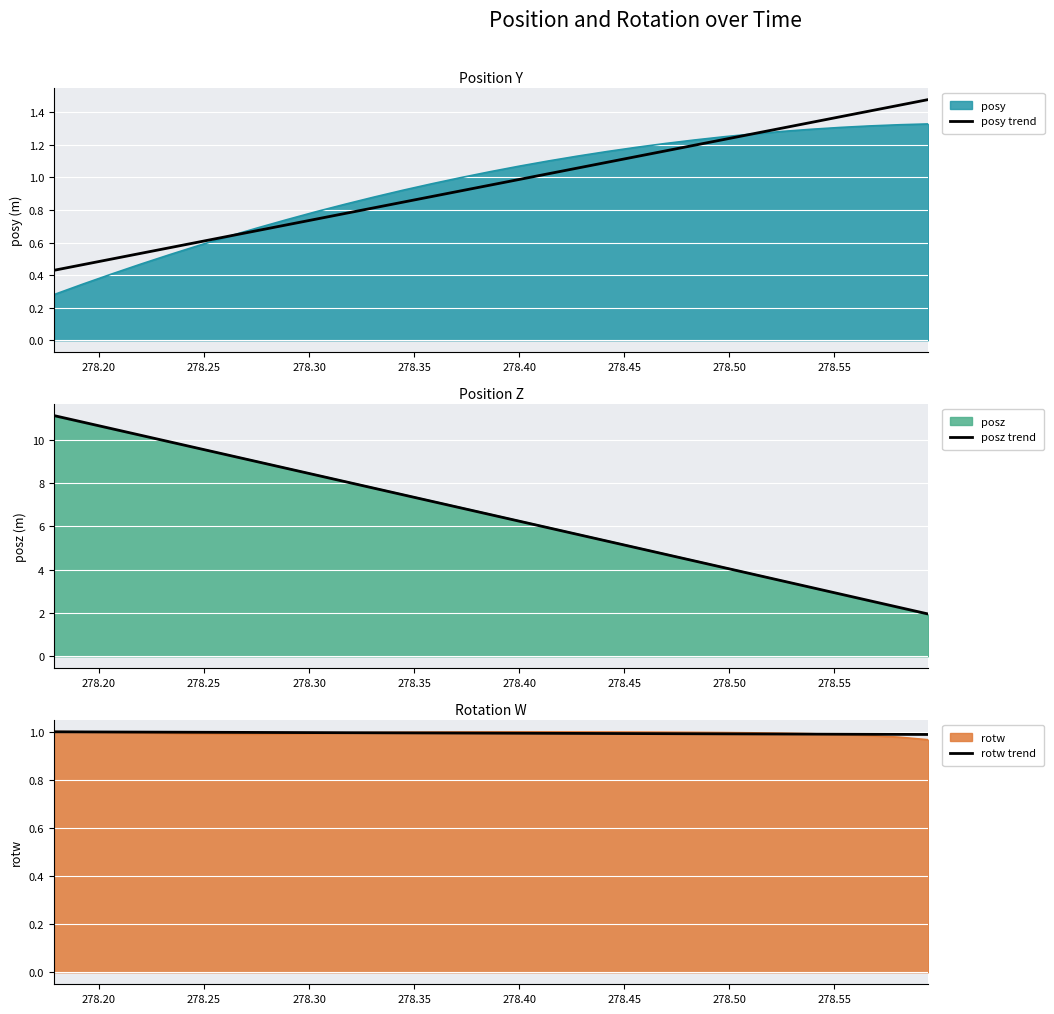

What is the sum of all rotw trend values?

30.8